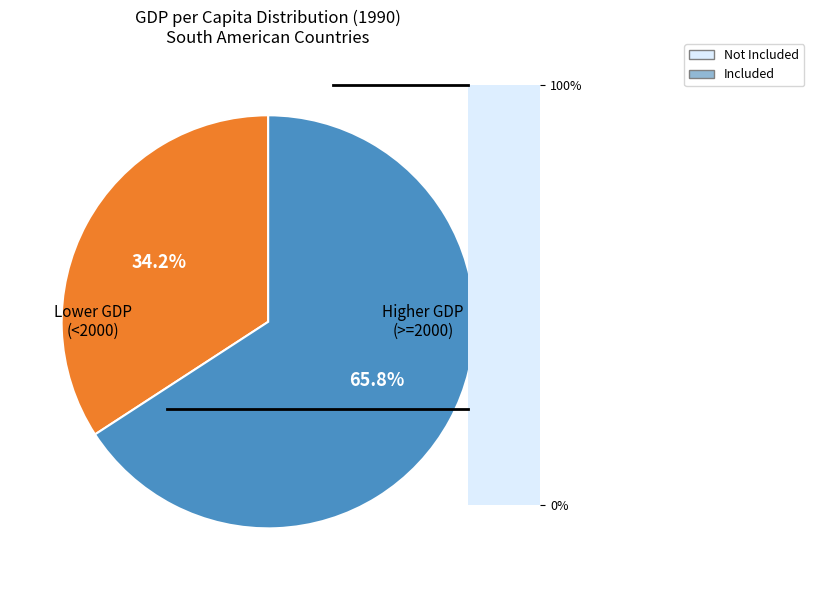

Is there any slice that represents more than half of the pie?

Yes